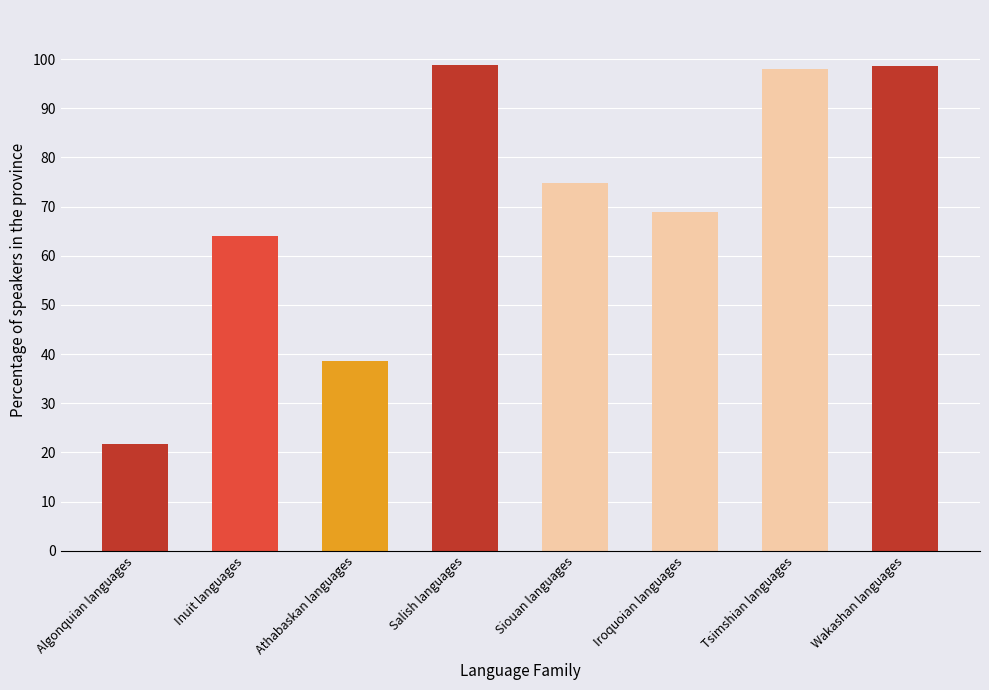

Where is the data nearest to the value 60?

Inuit languages